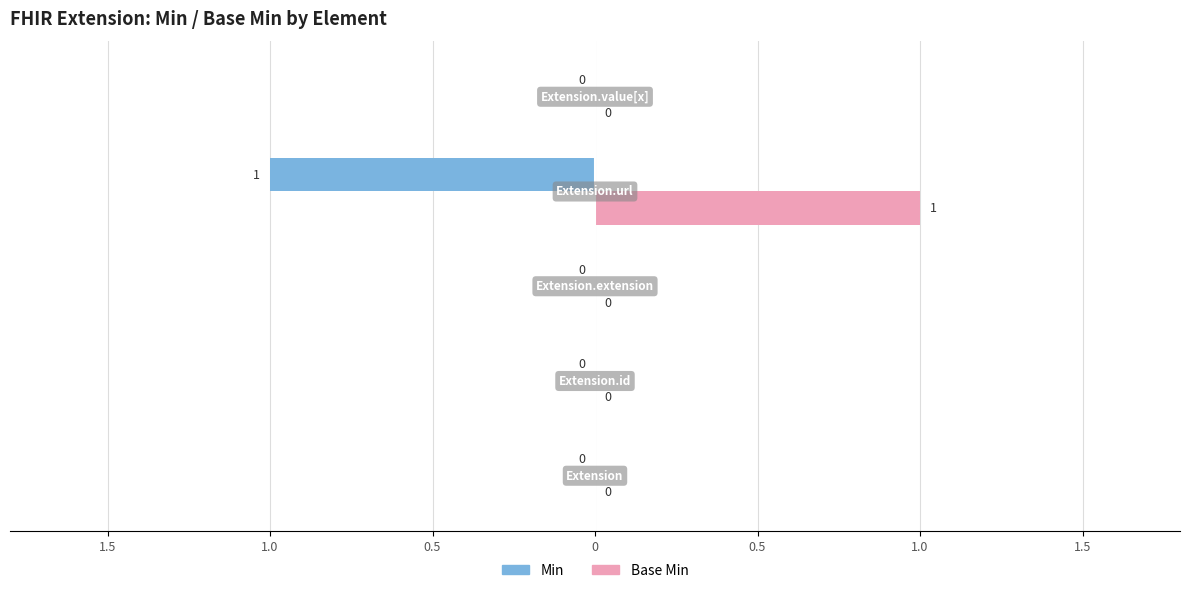

List the series in order of their peak value, highest first.

Base Min, Min